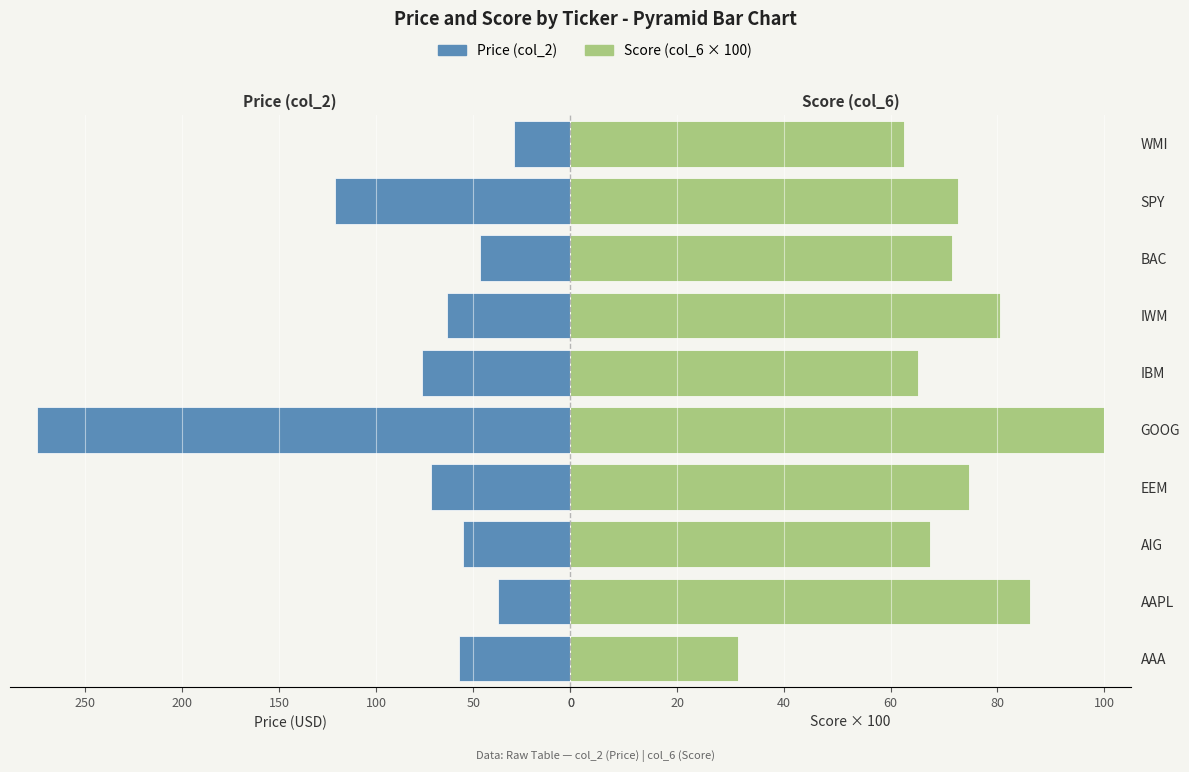

How many bars are there in each group?

2